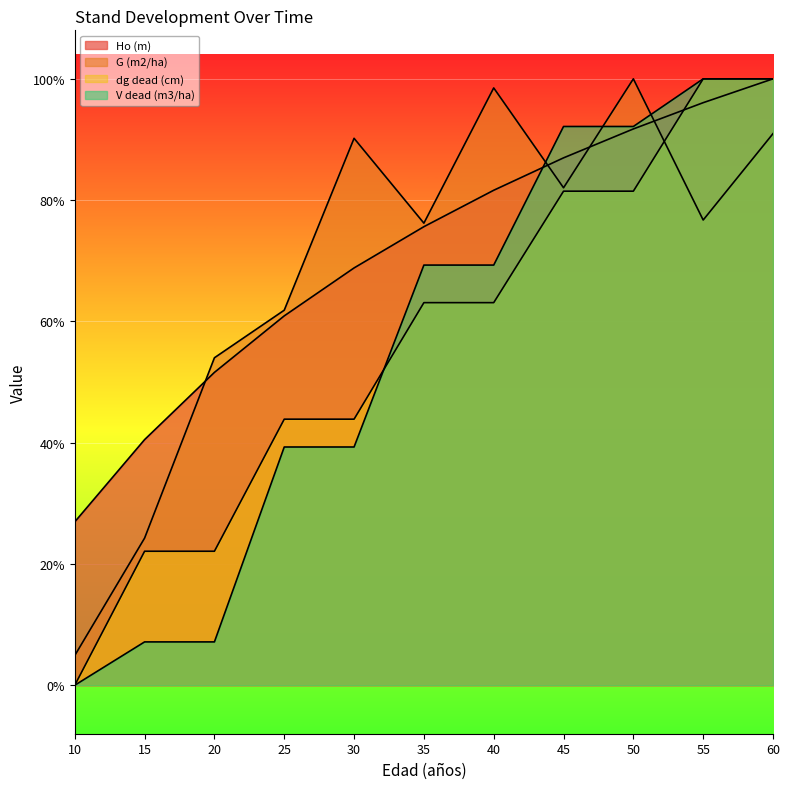

Does the chart display data point markers on the line(s)?

No